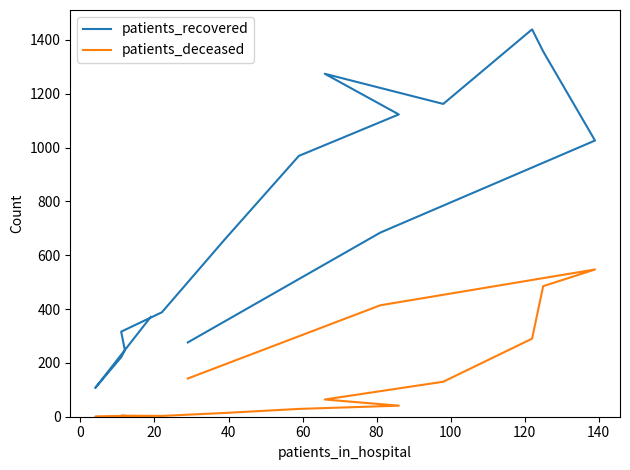

True or false: patients_recovered and patients_deceased cross at least once.

False